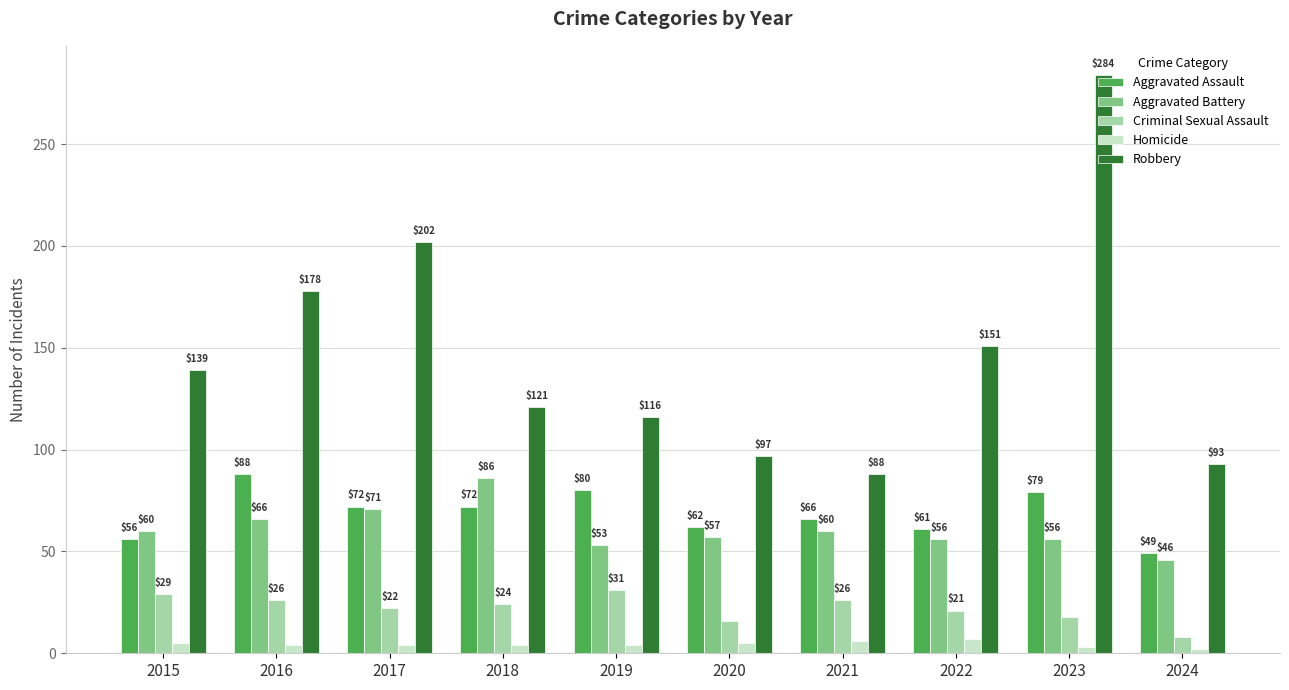

Where is Robbery nearest to the value 186?

2016